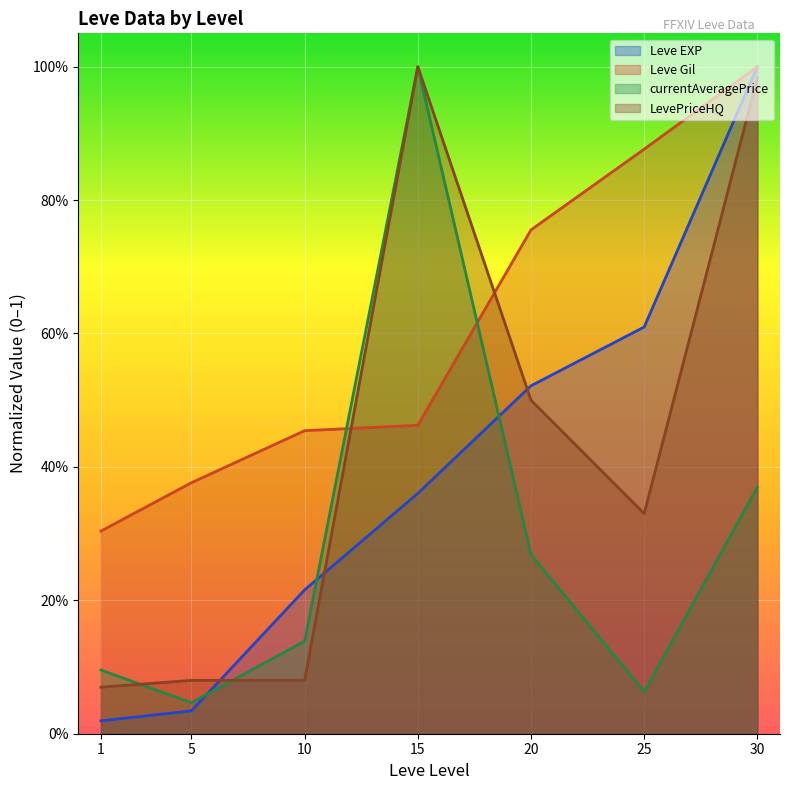

Reading left to right, list all the values displayed in this chart.

Leve EXP: 1=0.0	5=0.0	10=0.2	15=0.4	20=0.5	25=0.6	30=1.0
Leve Gil: 1=0.3	5=0.4	10=0.5	15=0.5	20=0.8	25=0.9	30=1.0
currentAveragePrice: 1=0.1	5=0.0	10=0.1	15=1.0	20=0.3	25=0.1	30=0.4
LevePriceHQ: 1=0.1	5=0.1	10=0.1	15=1.0	20=0.5	25=0.3	30=1.0